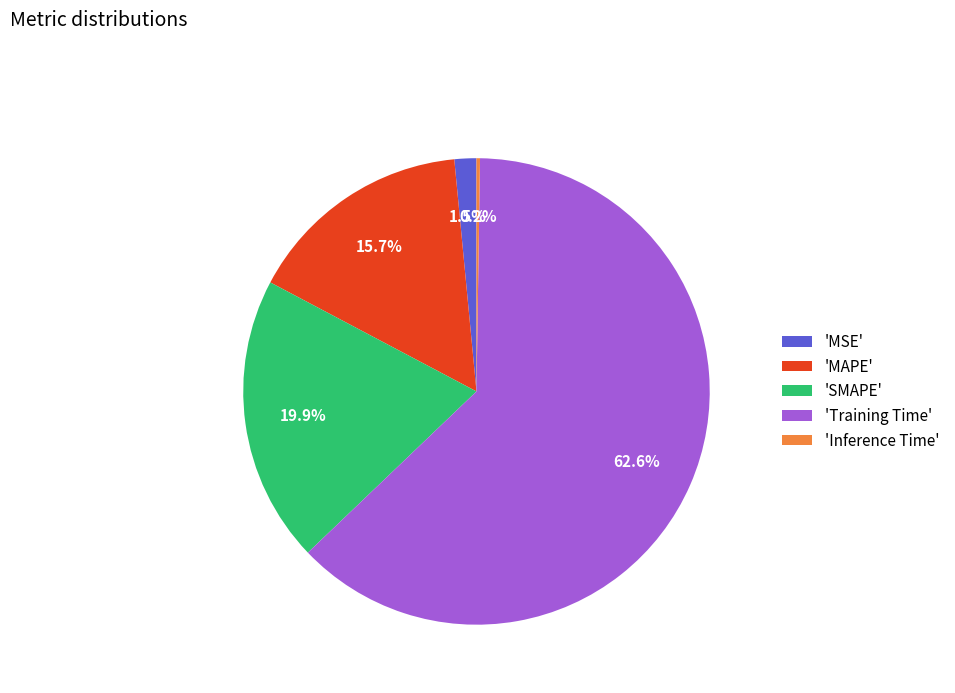

Which category has the biggest portion of the pie?

'Training Time'